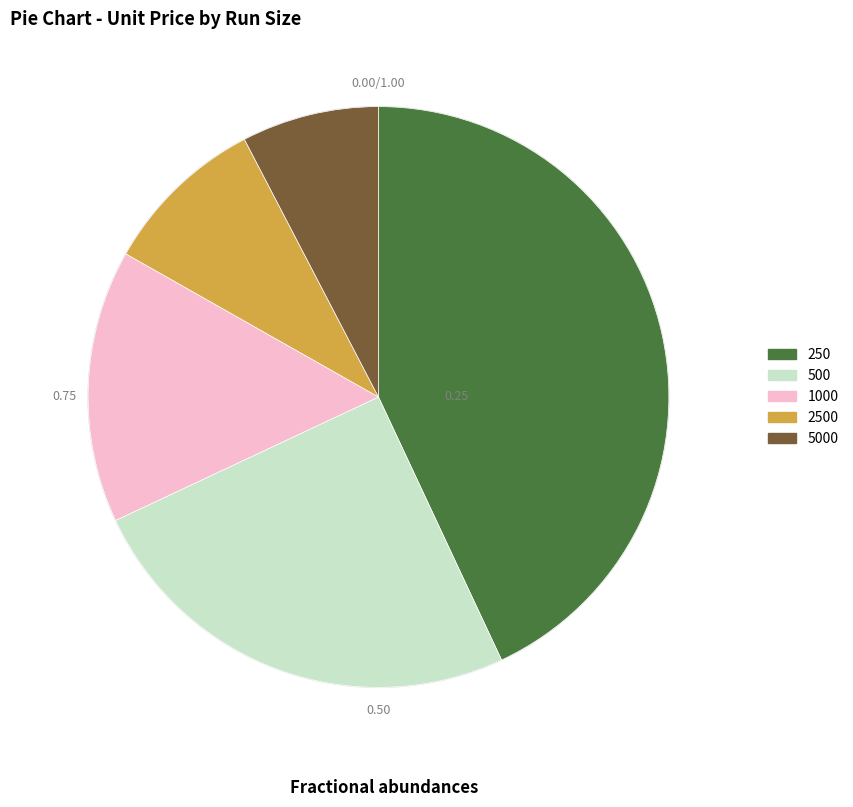

Count the number of slices in the pie.

5